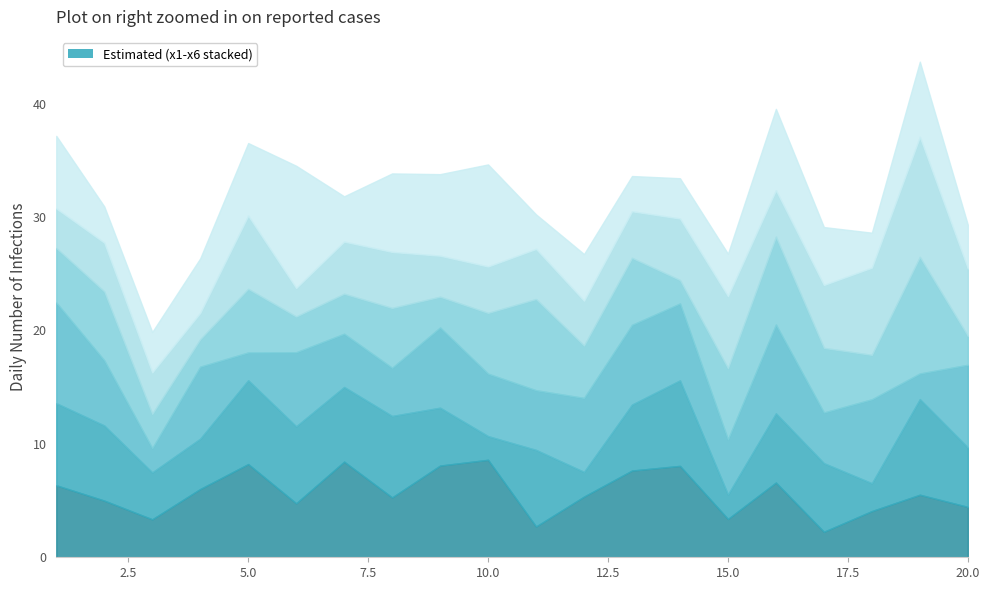

What is the value of the x6 point at the 17th from the left?

5.1